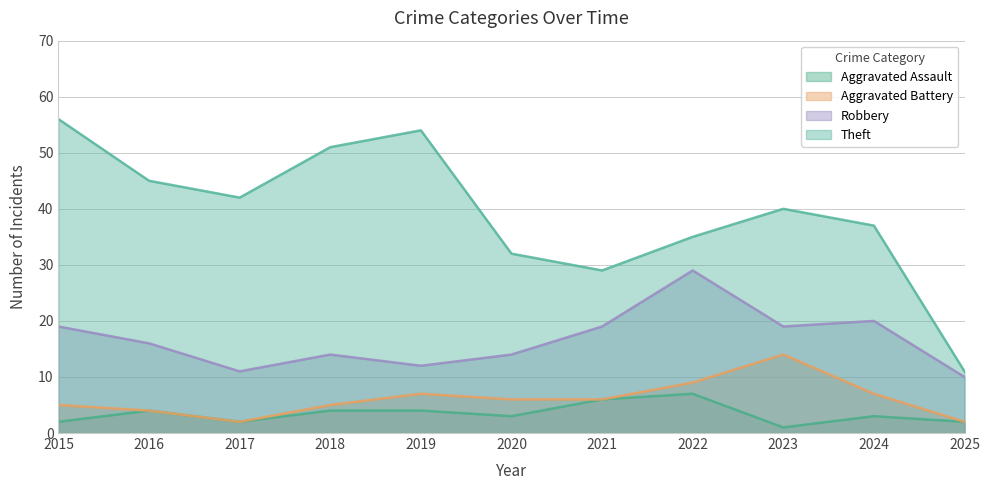

Which label corresponds to the largest value in the chart?

2015